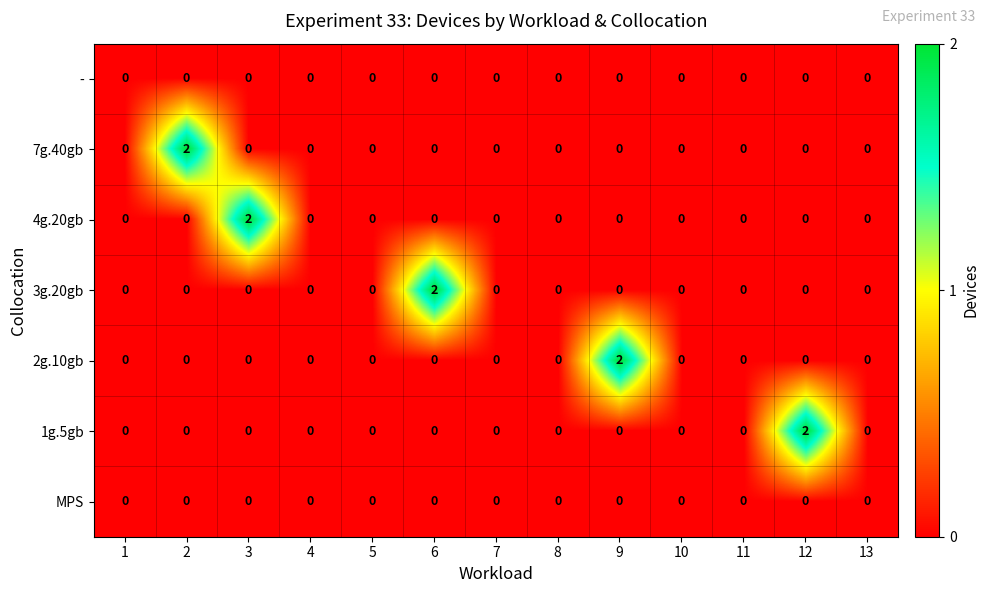

Which series changed the most between 2 and 7?

7g.40gb